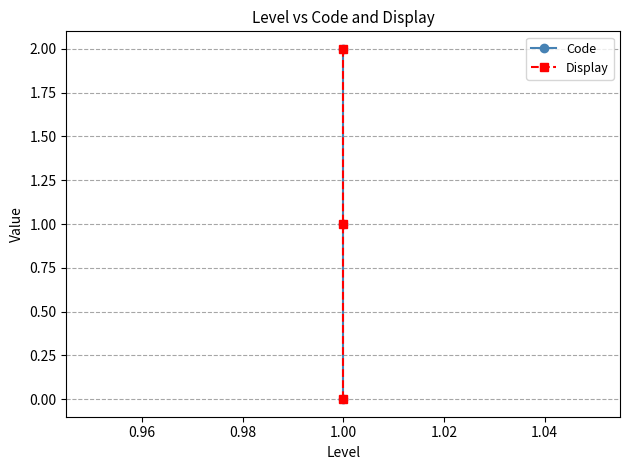

Rank the series by their maximum value, from highest to lowest.

Code, Display